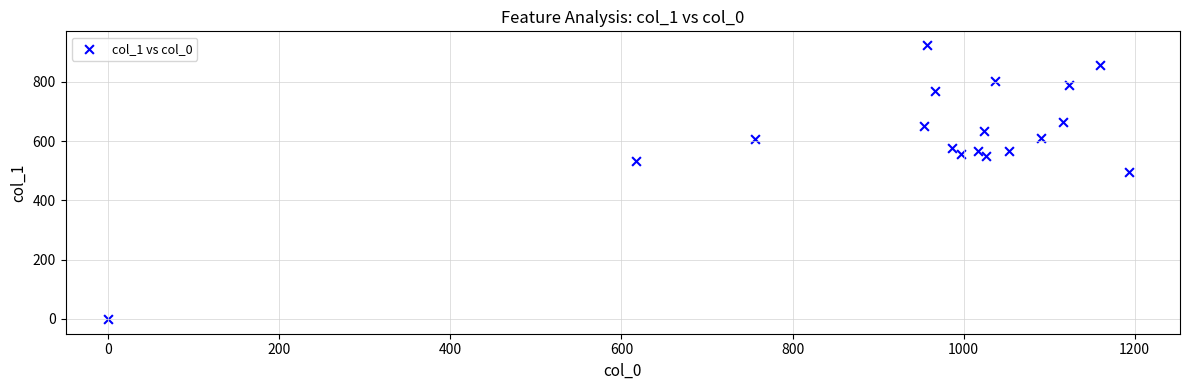

What is the range of X values (max minus min)?

1193.3